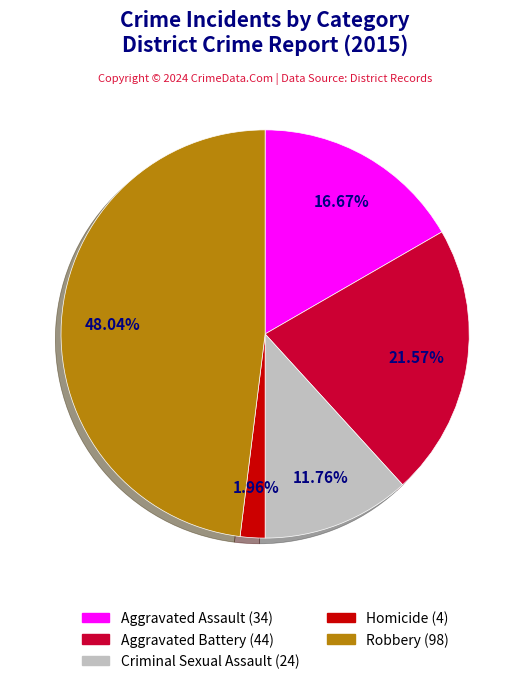

What is the total percentage of Criminal Sexual Assault and Robbery?

59.8%